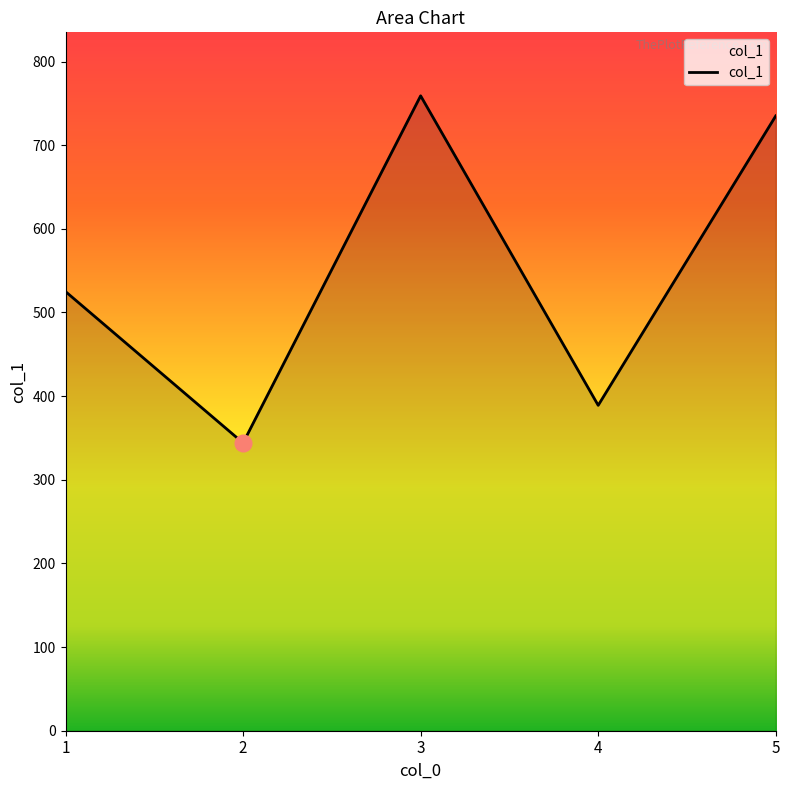

What is the change in value from 1 to 5?

+210